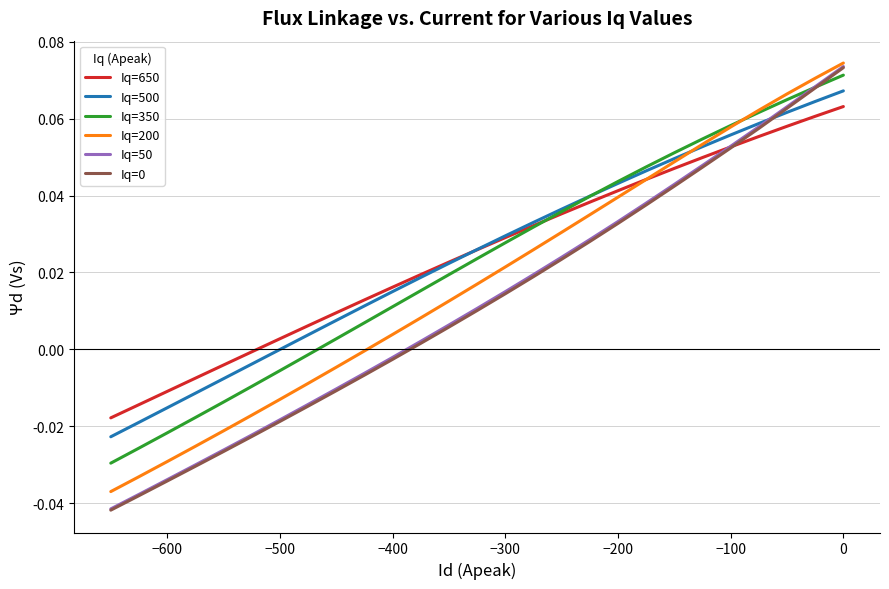

List the series in order of their peak value, lowest first.

Iq=650, Iq=500, Iq=350, Iq=0, Iq=50, Iq=200